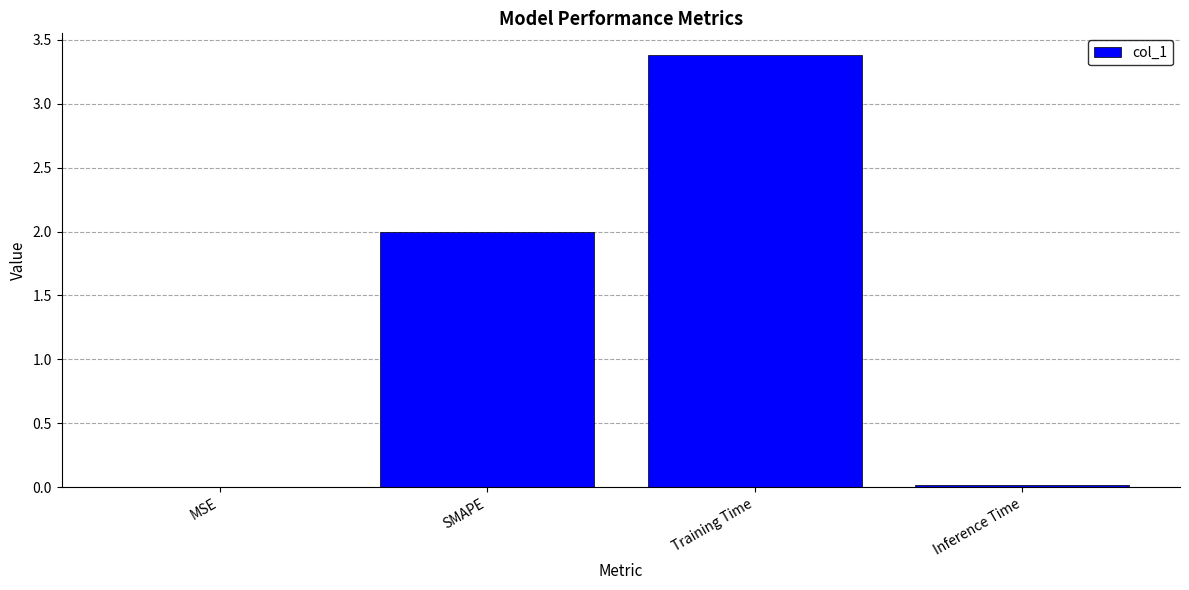

Is it true that the value at Training Time is 1.9?

False